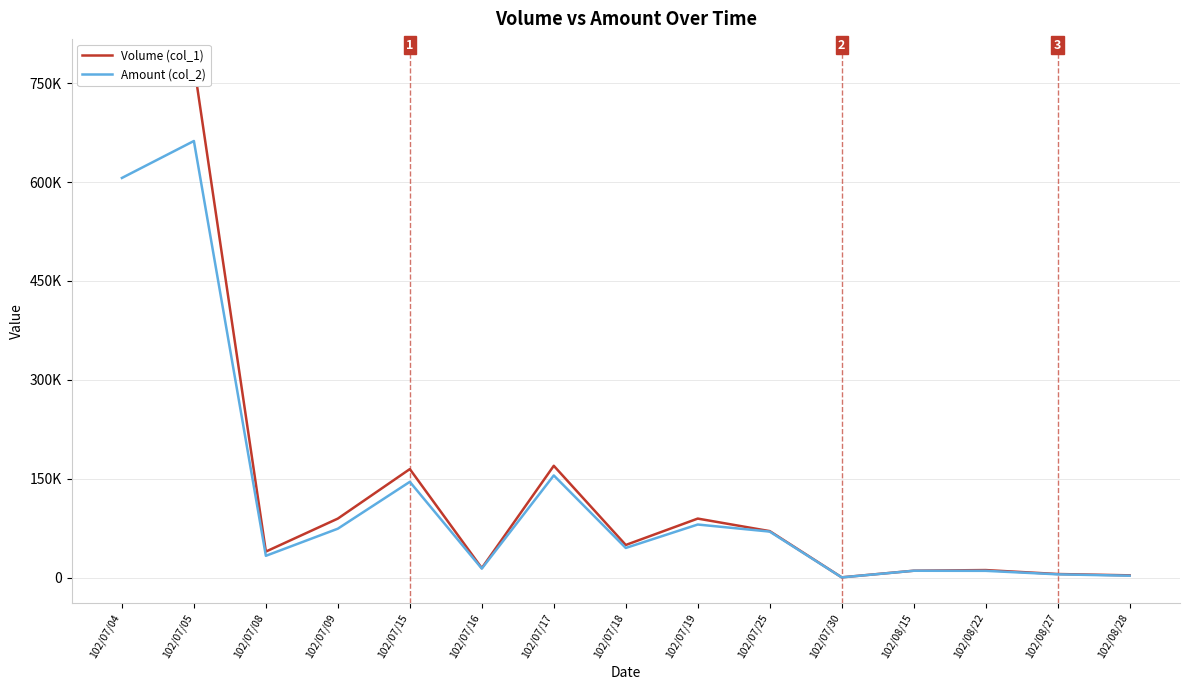

What position from the right is 102/07/25?

6